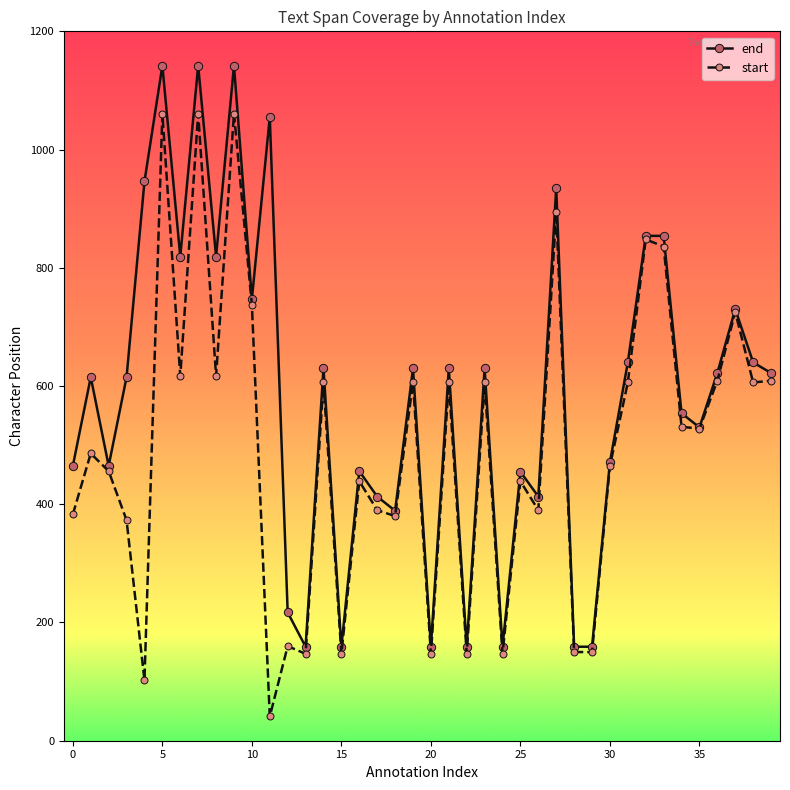

List the series in order of their overall mean, highest first.

end, start